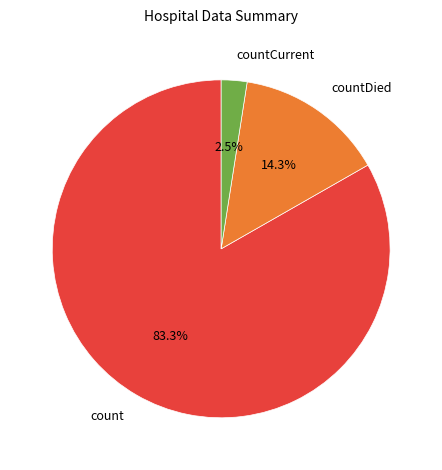

Between countCurrent and countDied, which is larger?

countDied